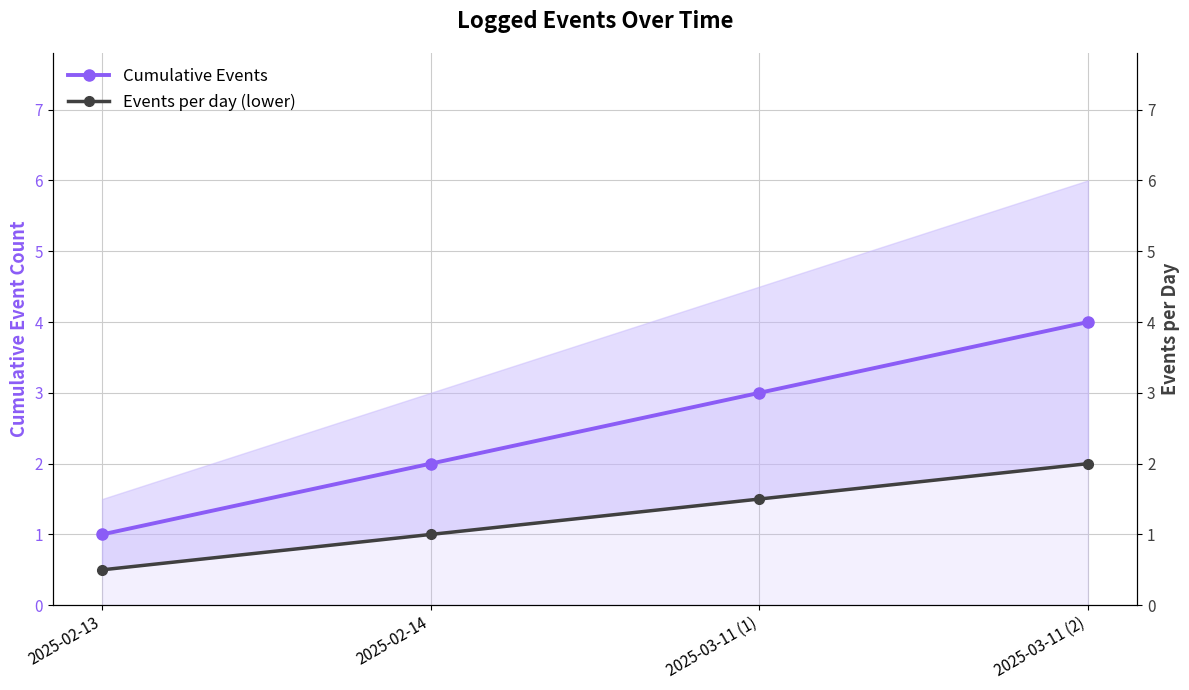

How many data points in Cumulative Events are less than 3?

2